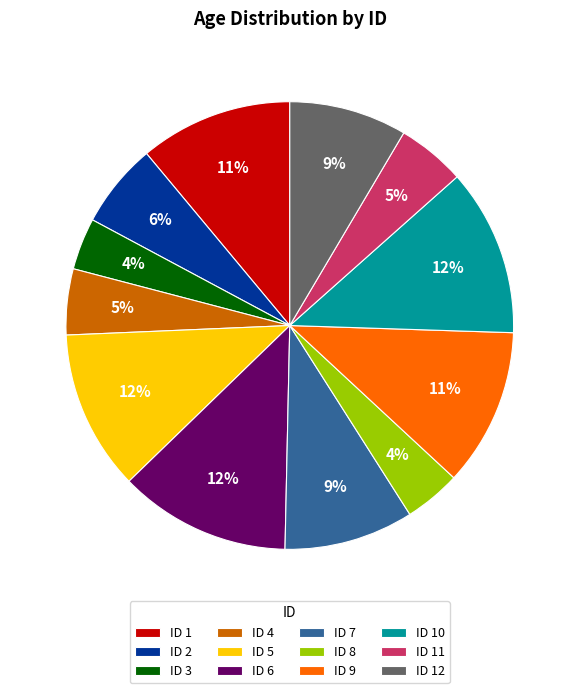

Do ID 3 and ID 2 together represent more than half of the pie?

No